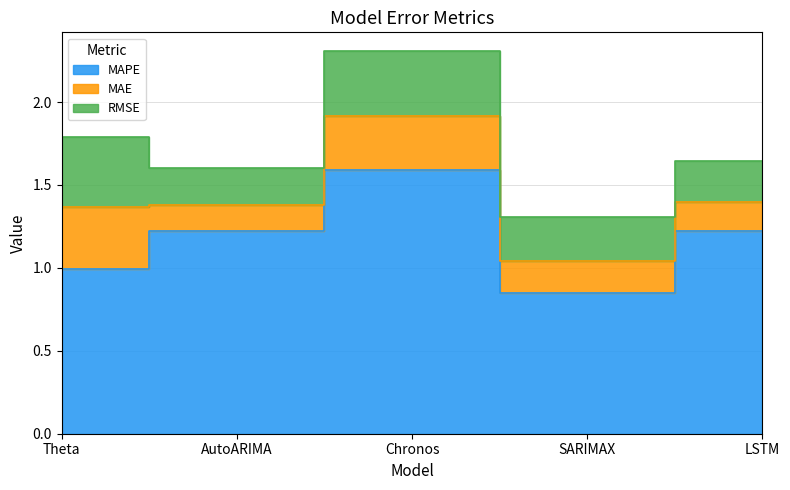

True or false: MAE and MAPE cross at least once.

False